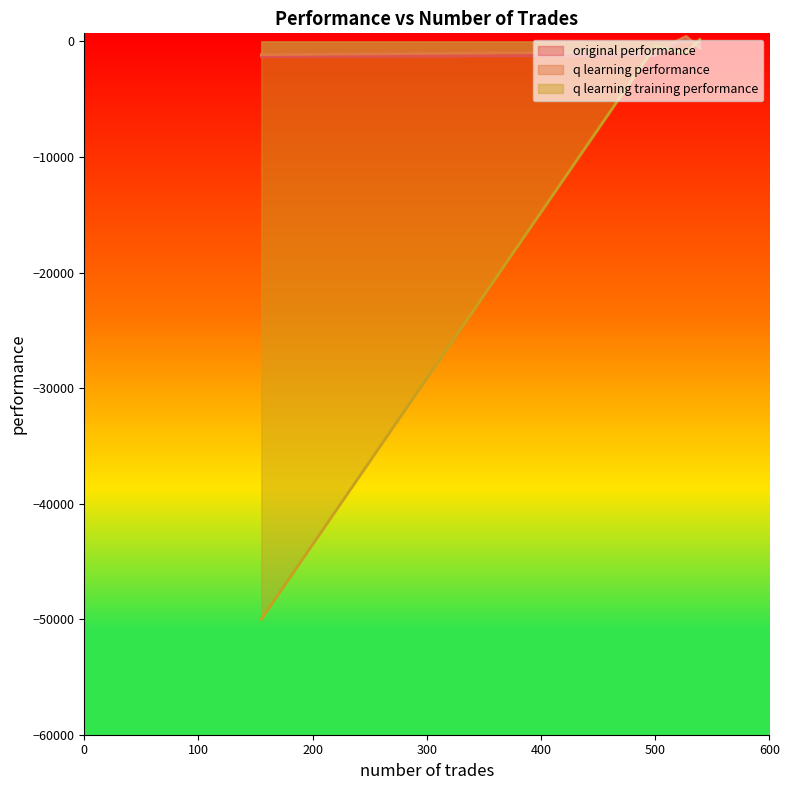

Which series has the widest spread of values?

q learning training performance